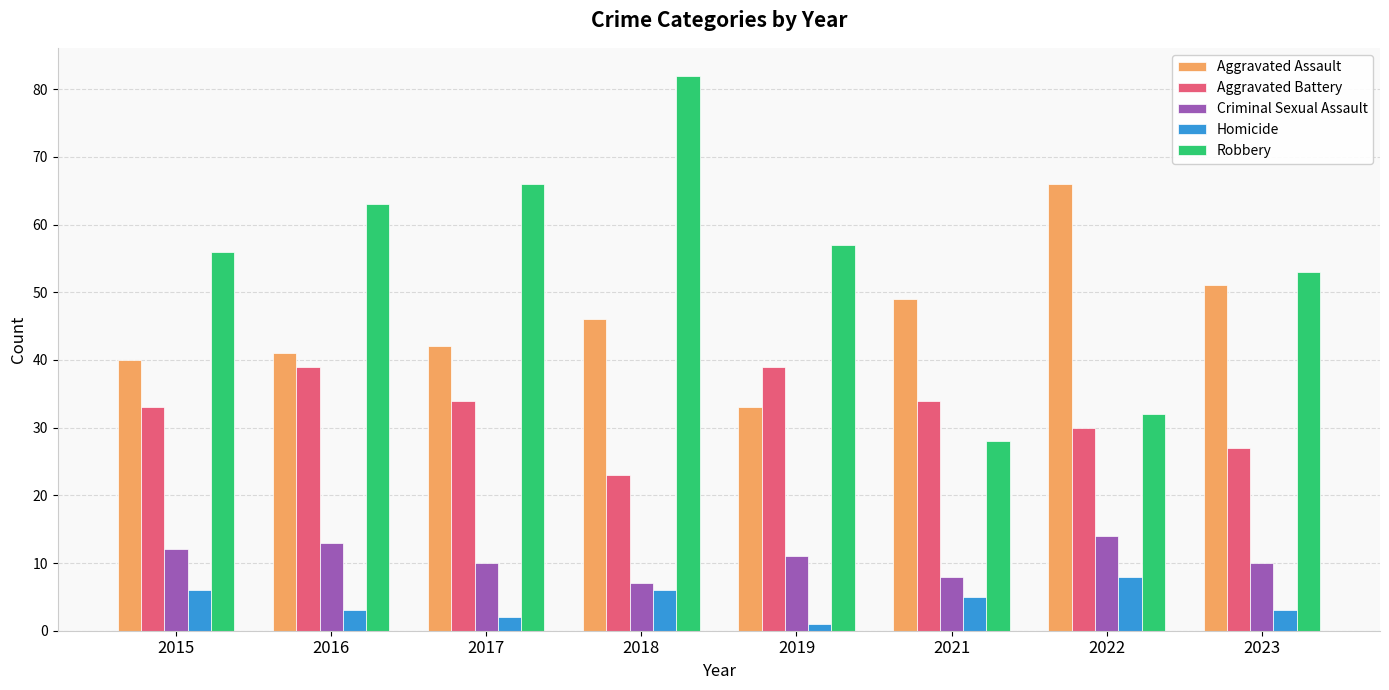

True or false: Criminal Sexual Assault has a value of 11 at 2019.

True